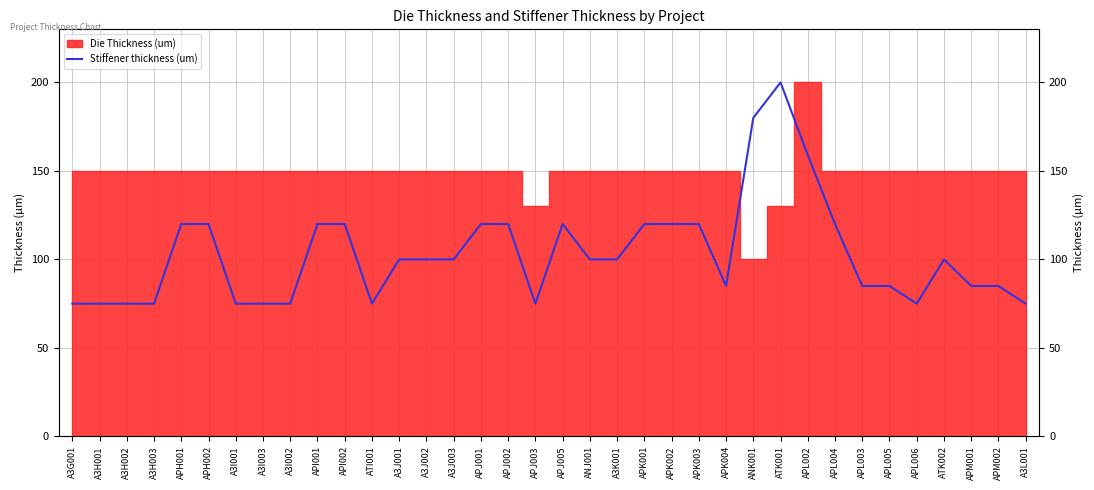

True or false: the data shows 200 at ATK001.

True